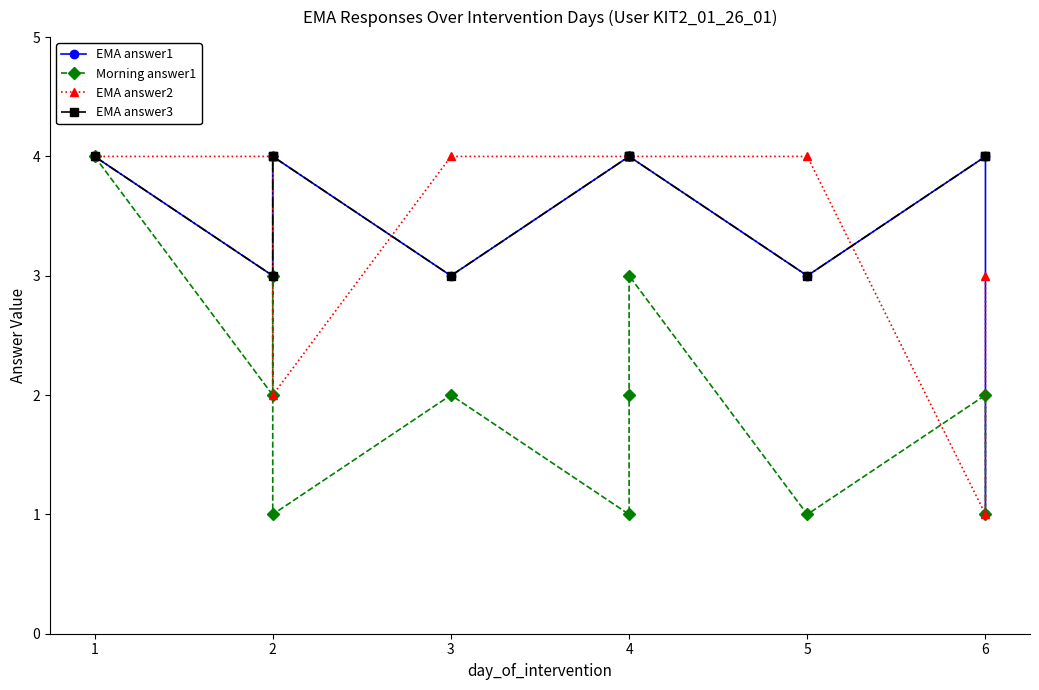

Which series ends up on top after the final intersection of EMA answer2 and EMA answer3?

EMA answer3